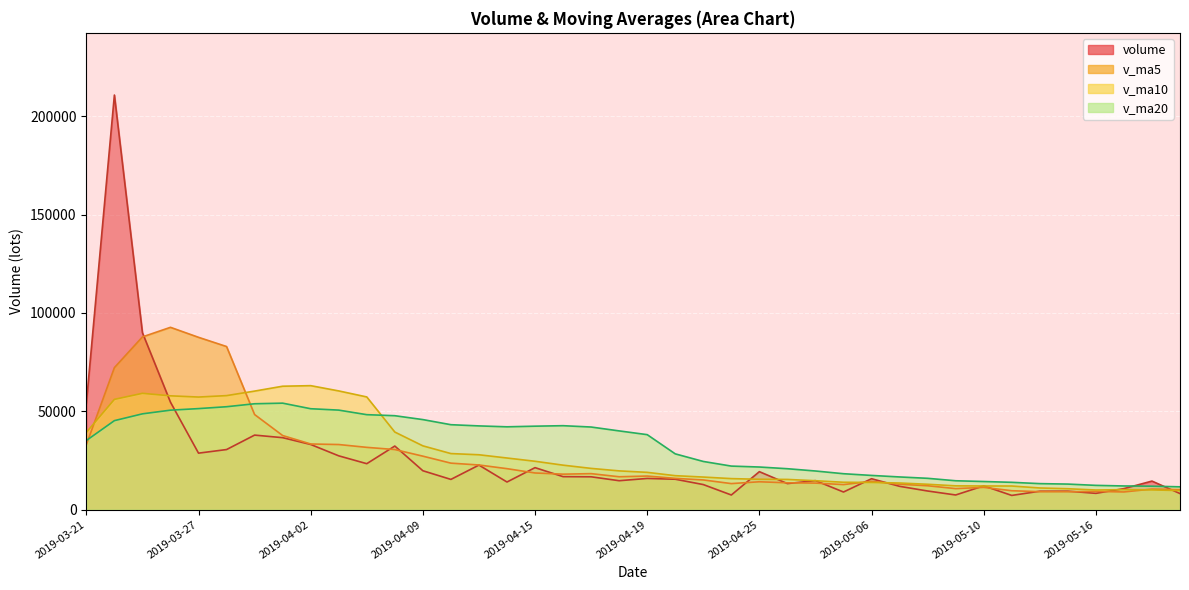

What is the sum of all v_ma10 values?

1140207.9